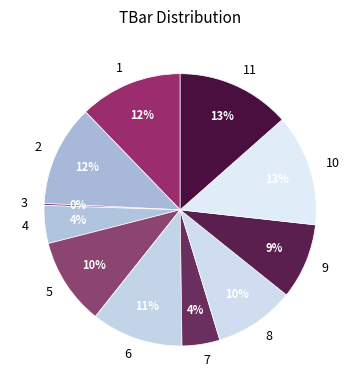

Is 6 the majority of the pie?

No